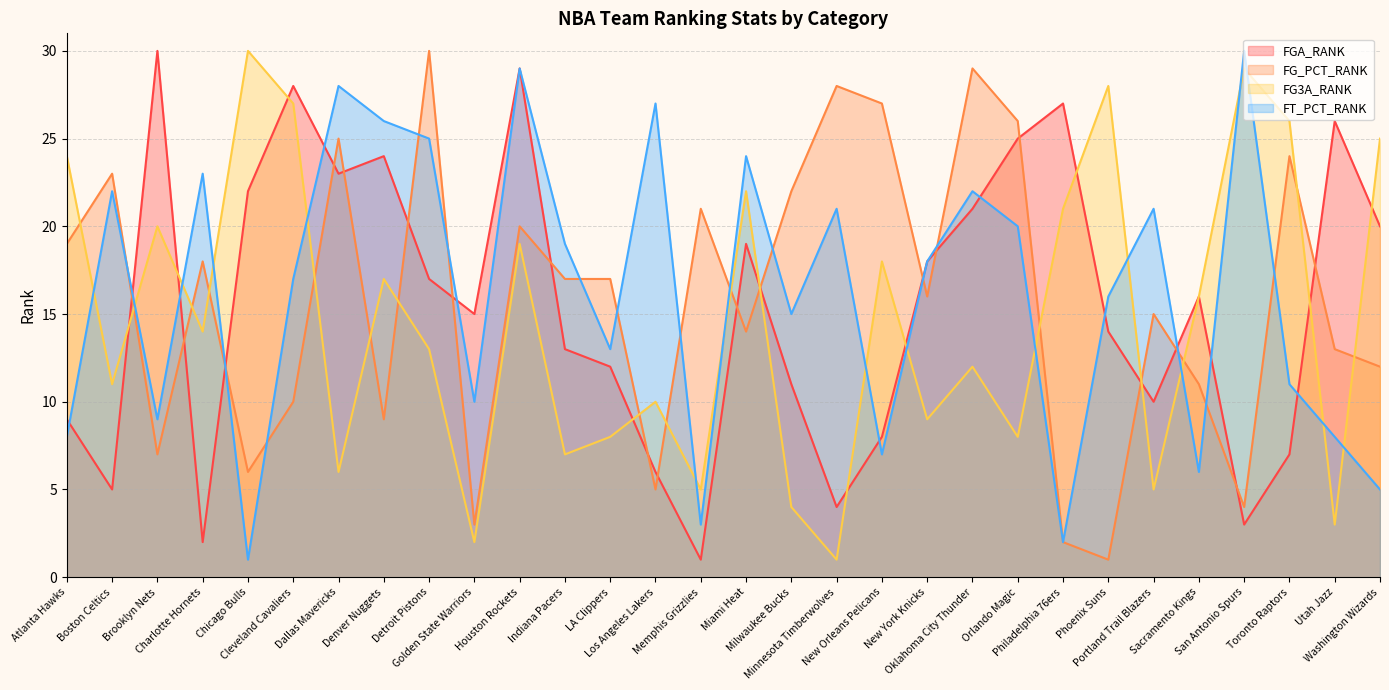

What are all the series names shown in the legend?

FGA_RANK, FG_PCT_RANK, FG3A_RANK, FT_PCT_RANK